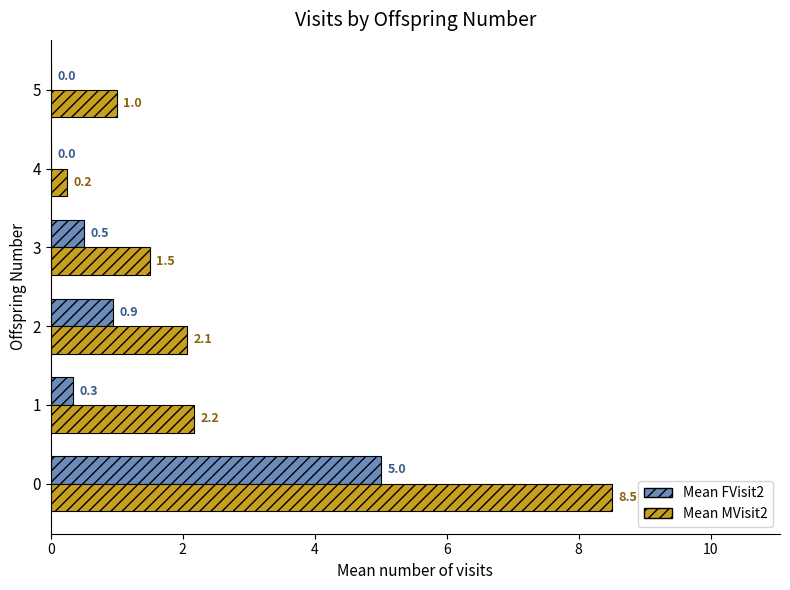

How many values in the Mean MVisit2 series exceed 2?

3